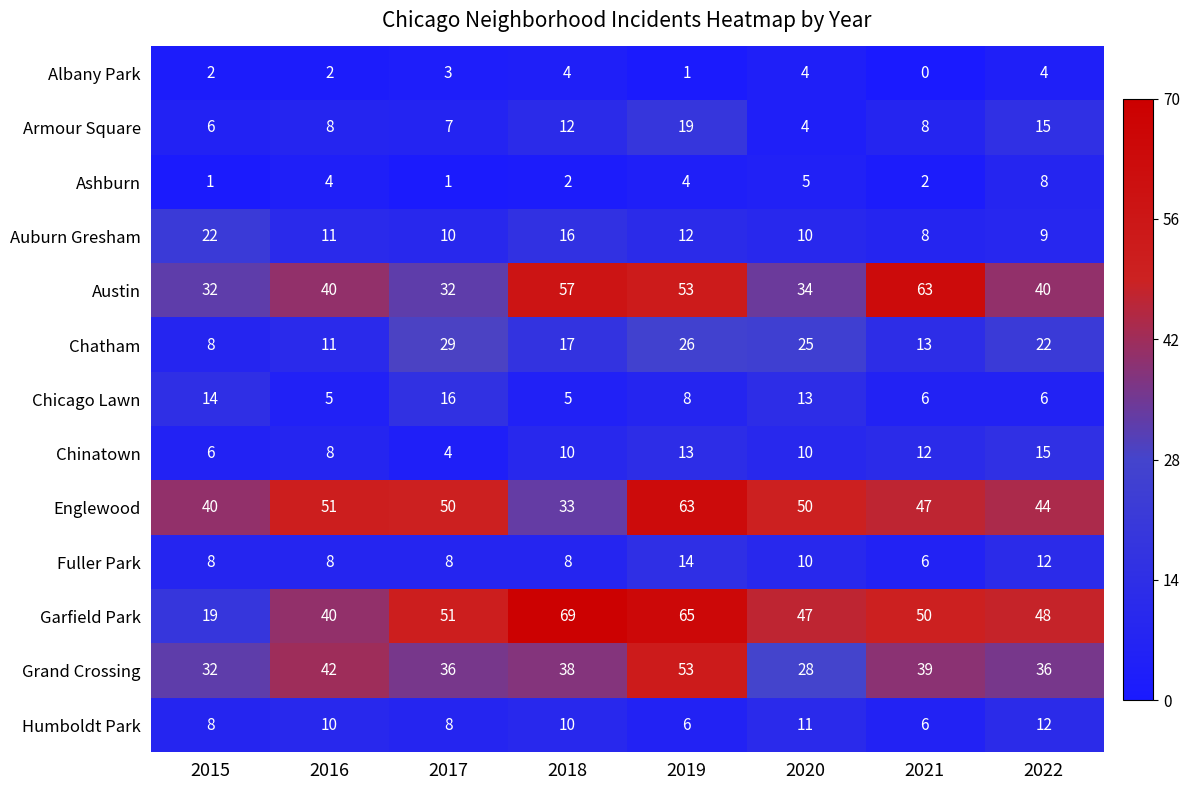

What is the sum of the Albany Park values at 2022 and 2015?

6